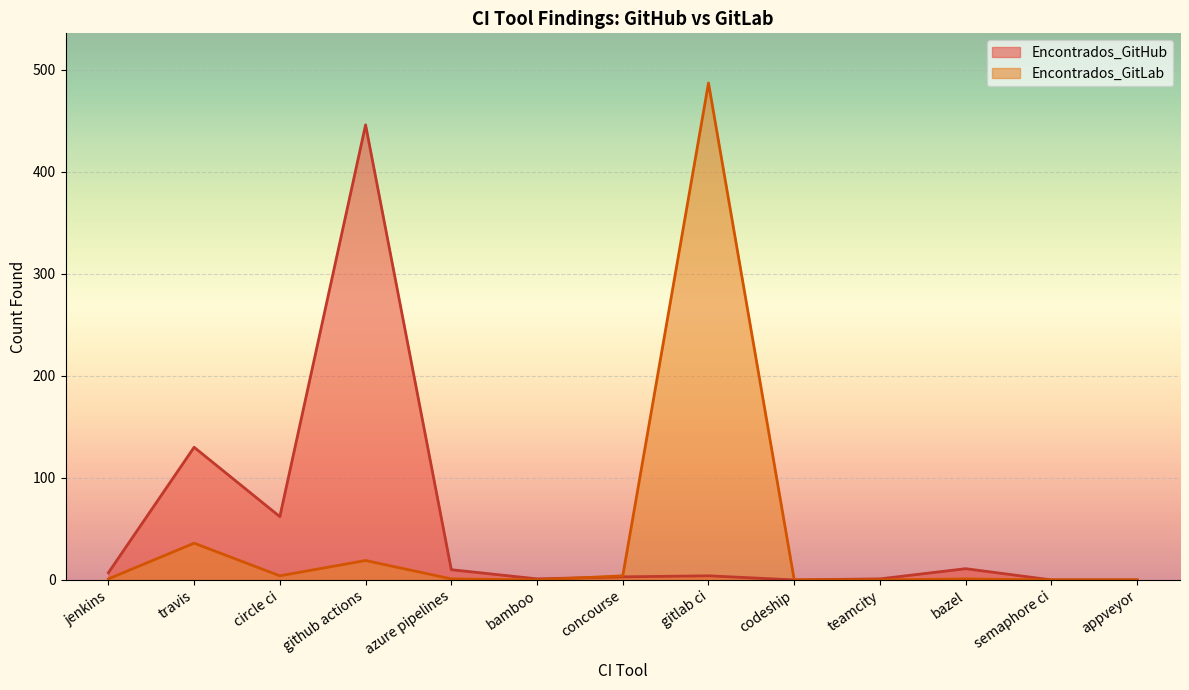

How many times do Encontrados_GitLab and Encontrados_GitHub cross each other?

1